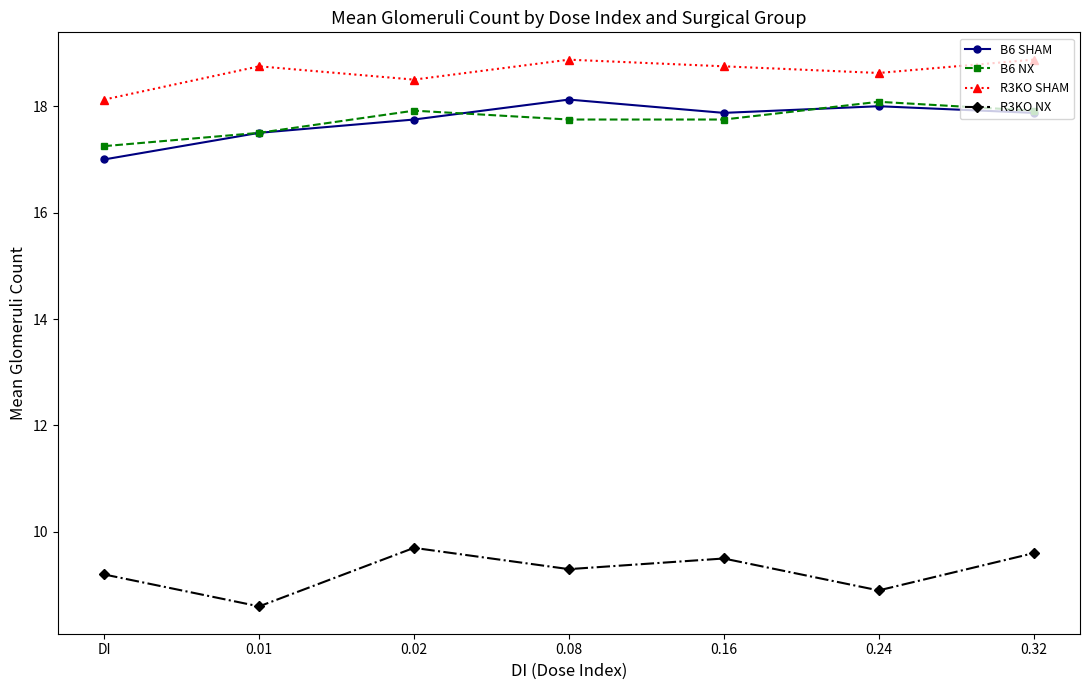

Count the R3KO SHAM values in the range 18 to 19.

7